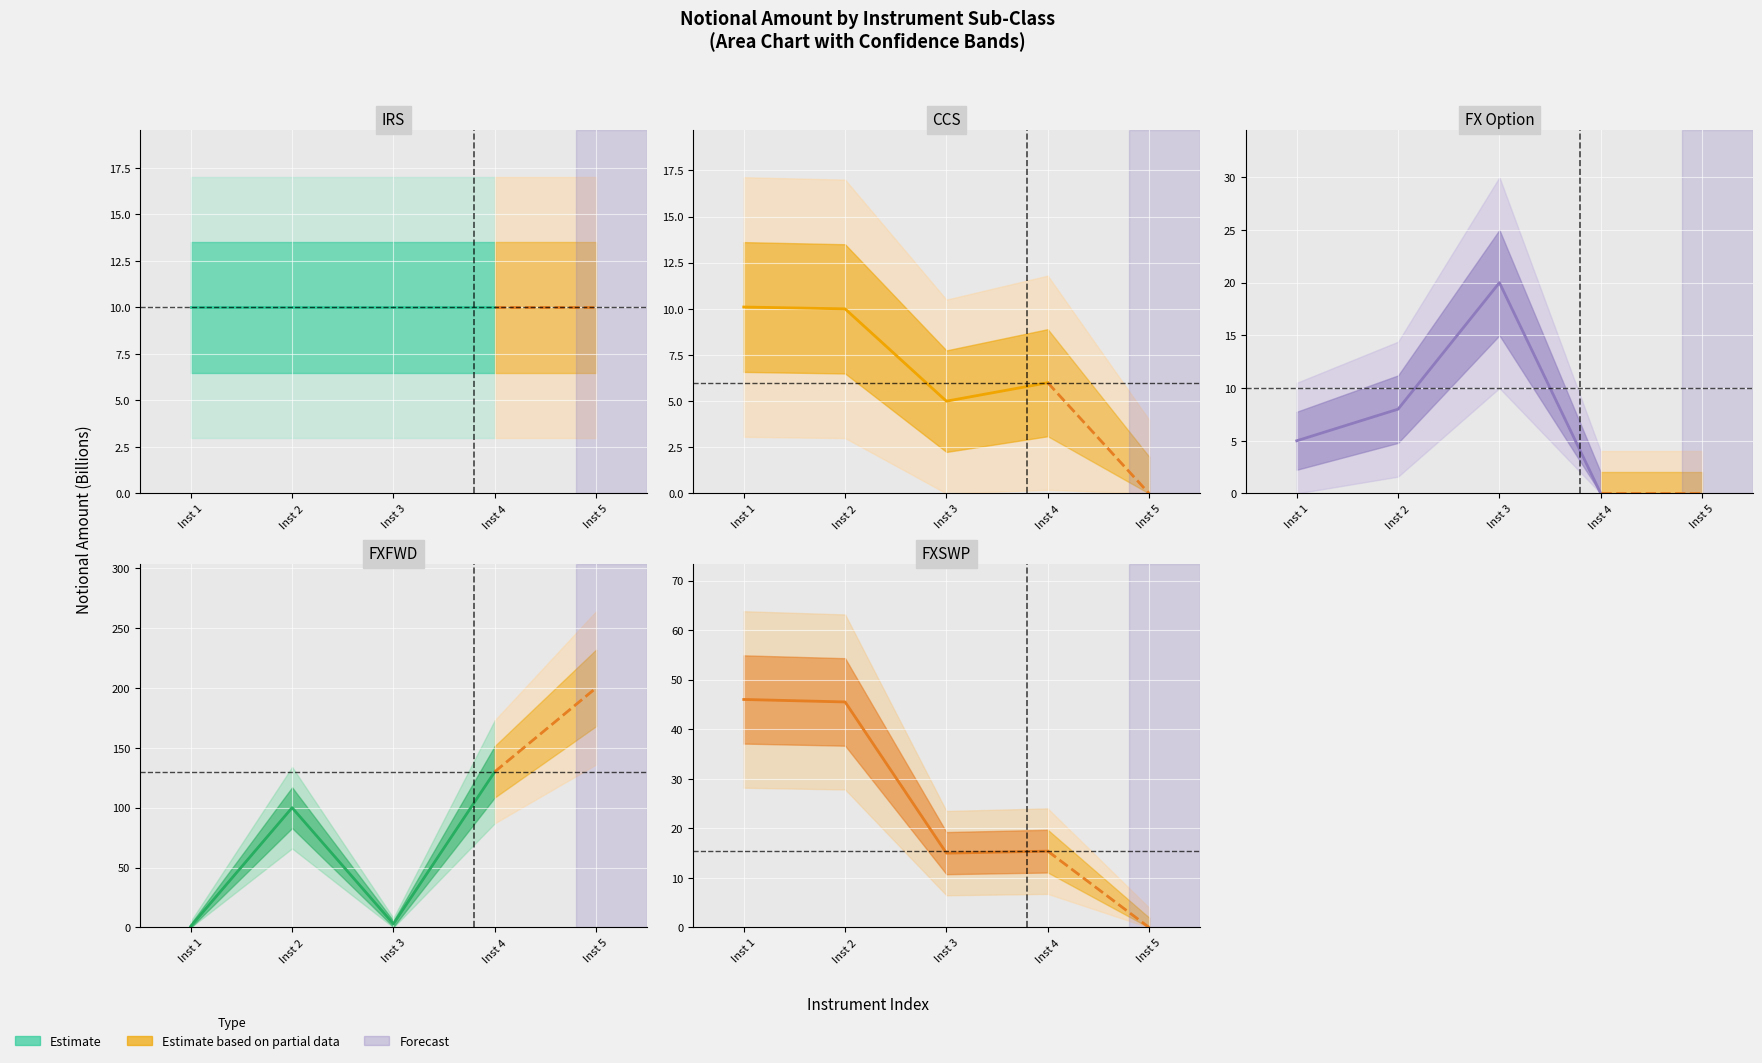

True or false: IRS Notional (Bn) has a value of 10.0 at Inst 2.

True